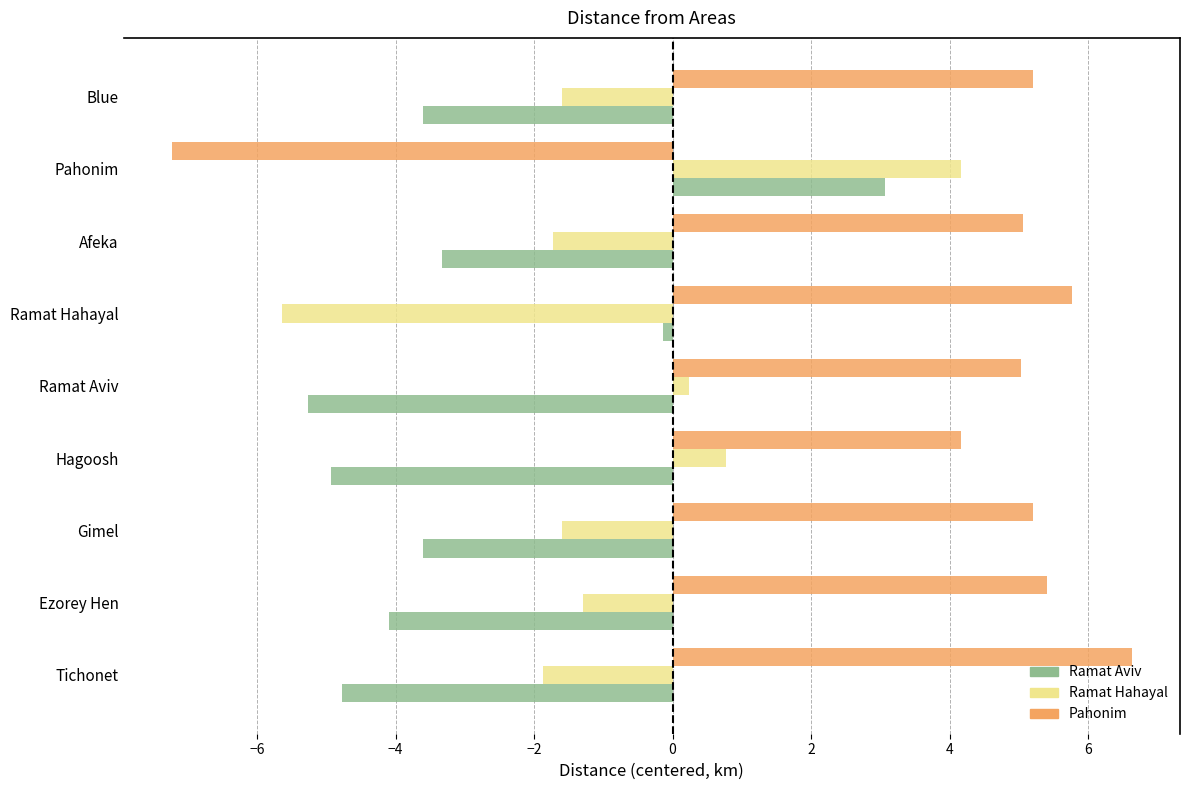

List the series in order of their overall mean, lowest first.

Ramat Aviv, Ramat Hahayal, Pahonim